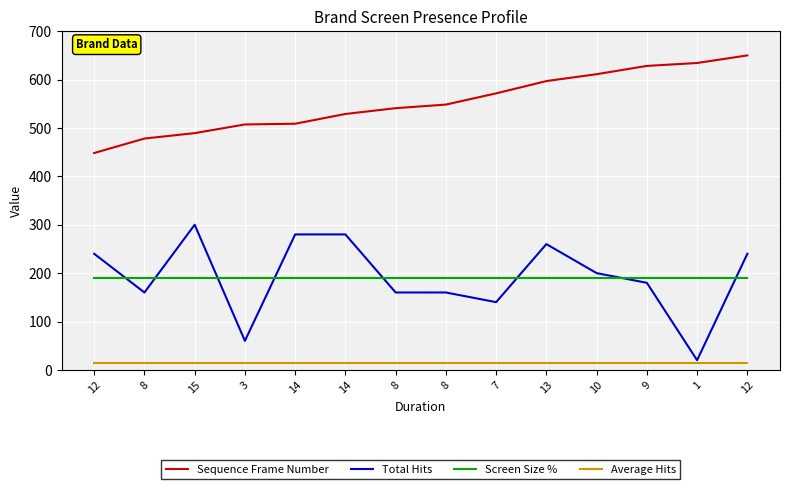

Which category has the highest value in the Sequence Frame Number series?

12